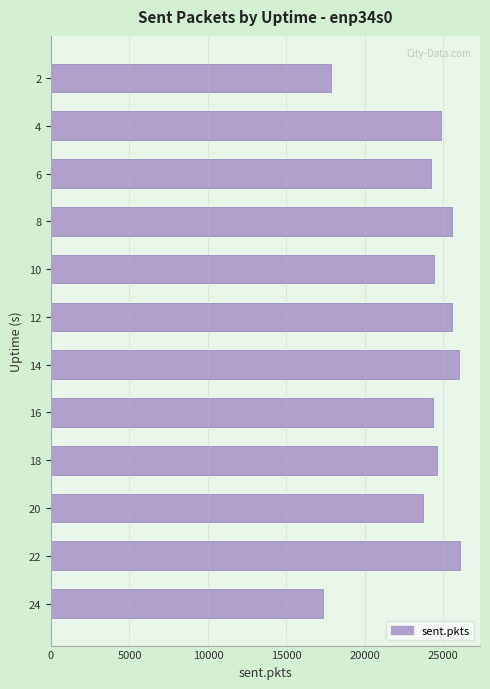

What is the value of the 11th bar from the top?

26037